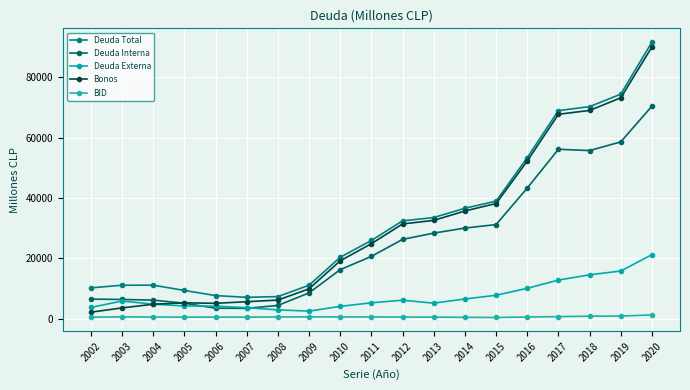

What is the average value of the Deuda Total series?

32702